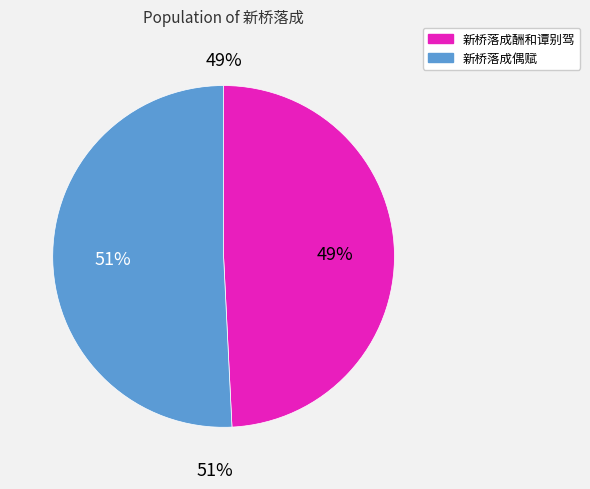

To the nearest percent, what is the combined percentage of 新桥落成酬和谭别驾 and 新桥落成偶赋?

100%